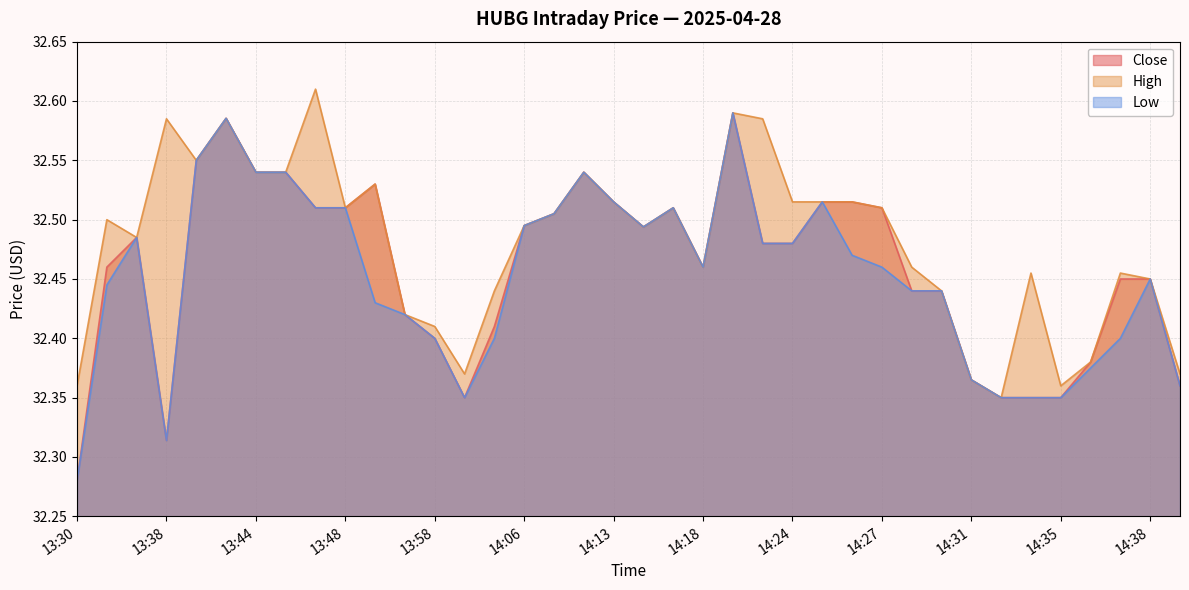

True or false: High has more than 1 points higher than both neighbors.

True